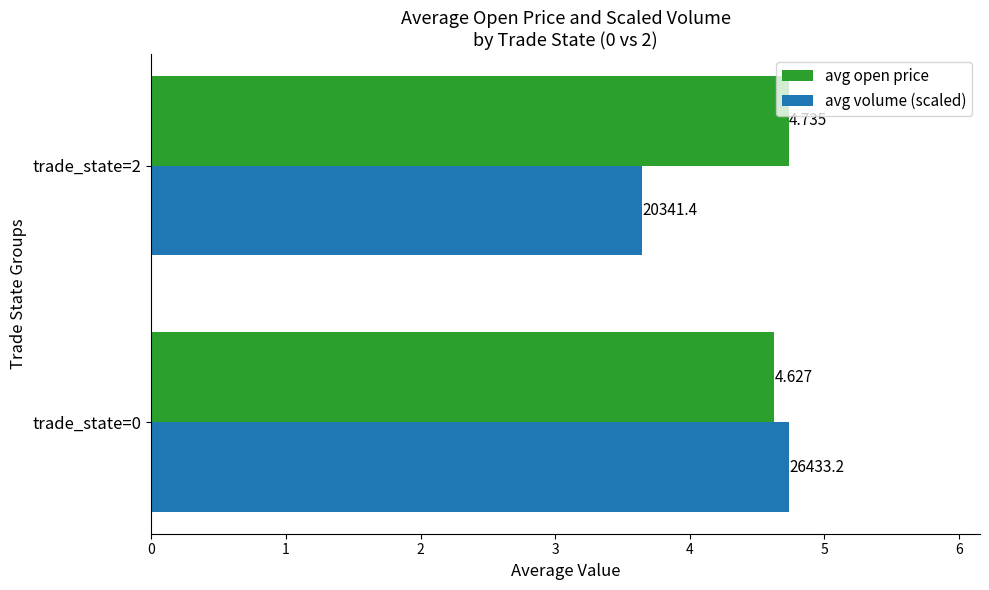

Which series has the largest range (max minus min)?

avg volume (scaled)